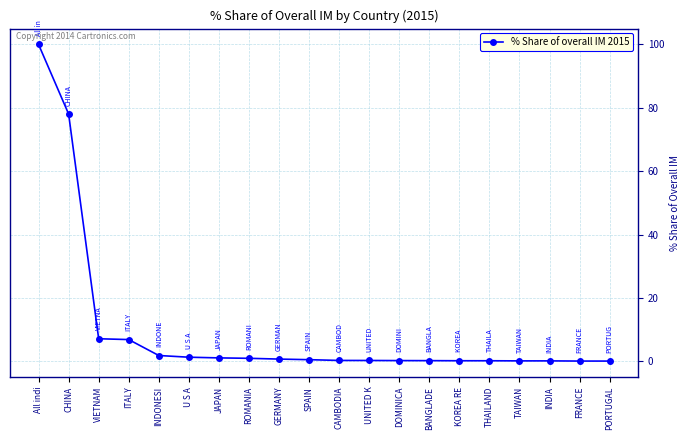

What is the sum of all values?

199.7